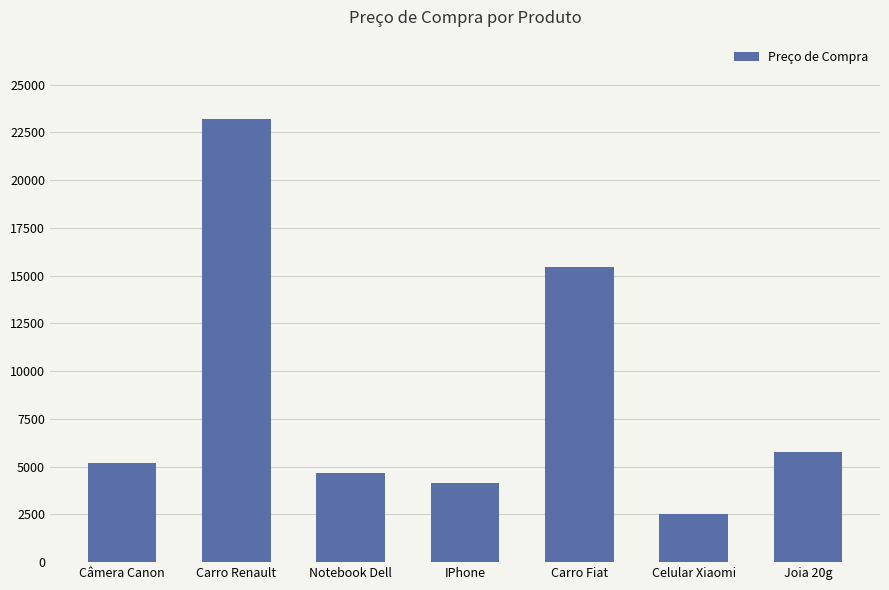

What is the sum of all values?

60931.6